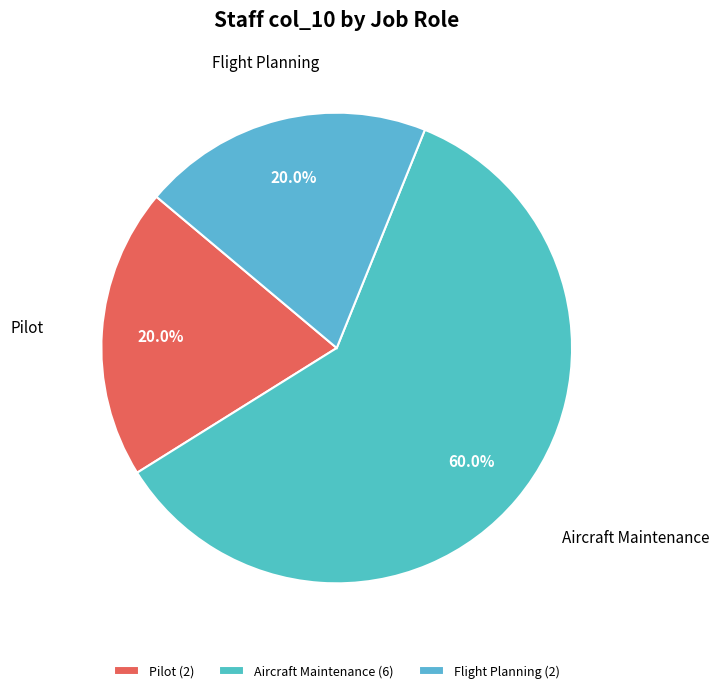

What percentage is NOT represented by Flight Planning?

80.0%